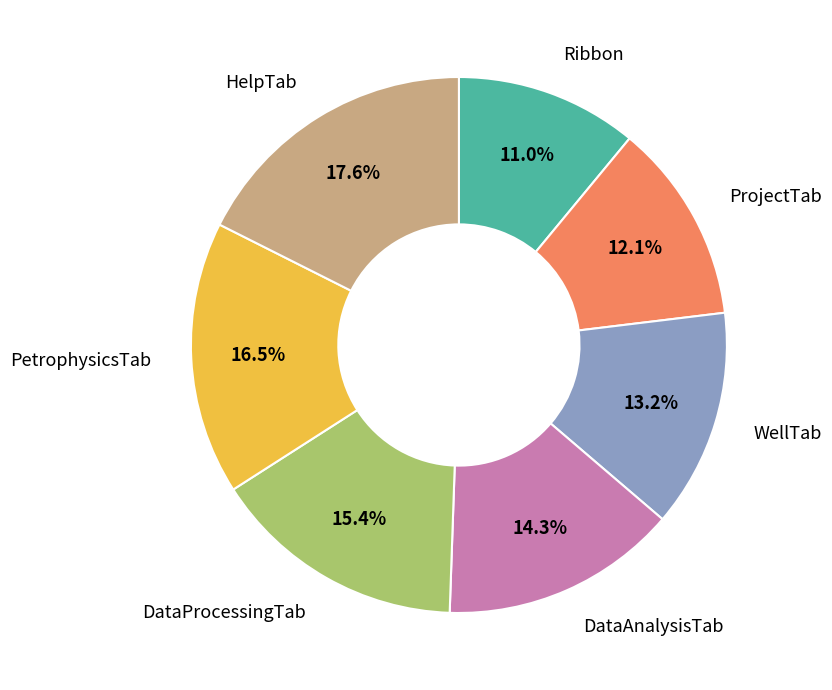

What is the total percentage of ProjectTab and DataProcessingTab?

27.5%